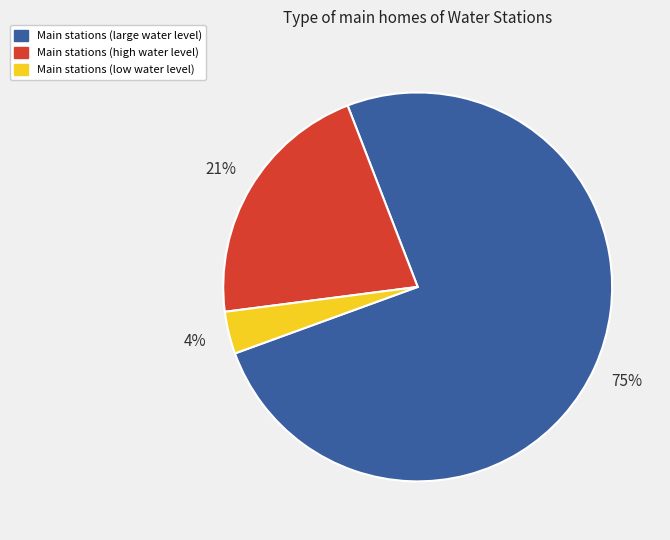

Is there any slice that represents more than half of the pie?

Yes